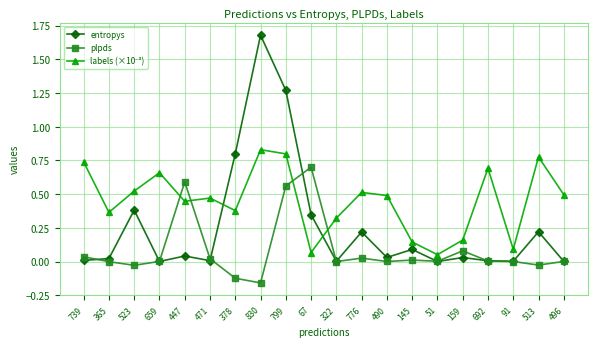

What is the greatest value displayed?

1.7